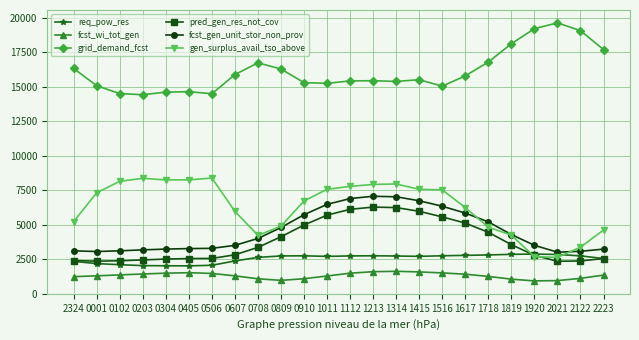

At how many categories does at least one series exceed 9445?

24